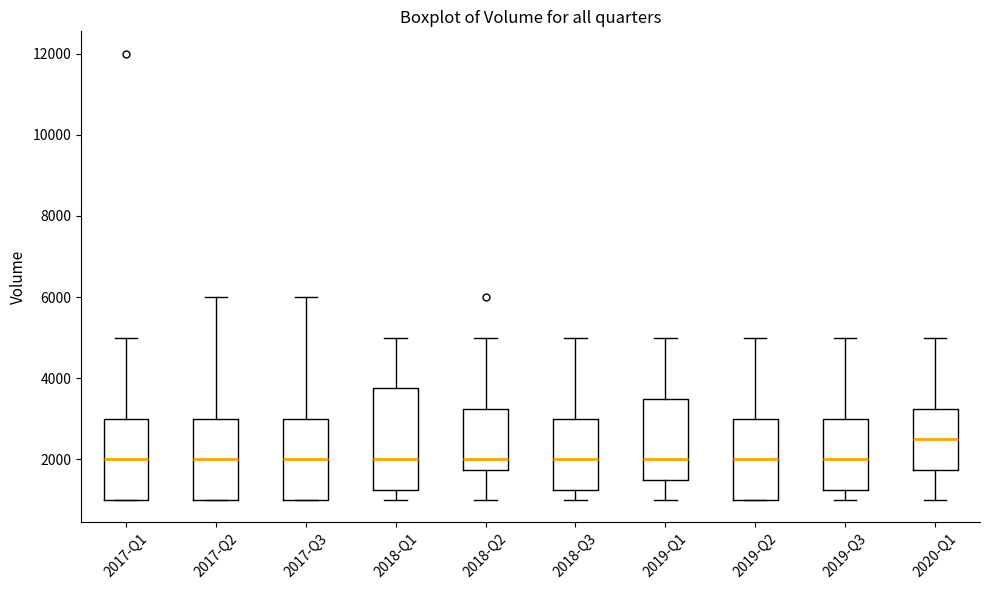

Reading left to right, transcribe this box plot: for each box, give where its median line is, the range the box spans, and where its two whiskers end, as read against the y-axis. The values are not printed on the chart, so give them approximately, as read against the axis.

2017-Q1: median 2000, box 1000 to 3000, whiskers 1000 to 5000
2017-Q2: median 2000, box 1000 to 3000, whiskers 1000 to 6000
2017-Q3: median 2000, box 1000 to 3000, whiskers 1000 to 6000
2018-Q1: median 2000, box 1200 to 3800, whiskers 1000 to 5000
2018-Q2: median 2000, box 1800 to 3200, whiskers 1000 to 5000
2018-Q3: median 2000, box 1200 to 3000, whiskers 1000 to 5000
2019-Q1: median 2000, box 1600 to 3600, whiskers 1000 to 5000
2019-Q2: median 2000, box 1000 to 3000, whiskers 1000 to 5000
2019-Q3: median 2000, box 1200 to 3000, whiskers 1000 to 5000
2020-Q1: median 2600, box 1800 to 3200, whiskers 1000 to 5000